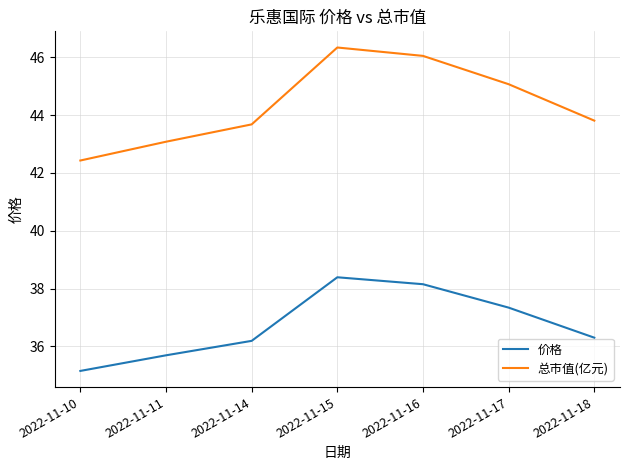

At which label does 价格 first exceed 36?

2022-11-14